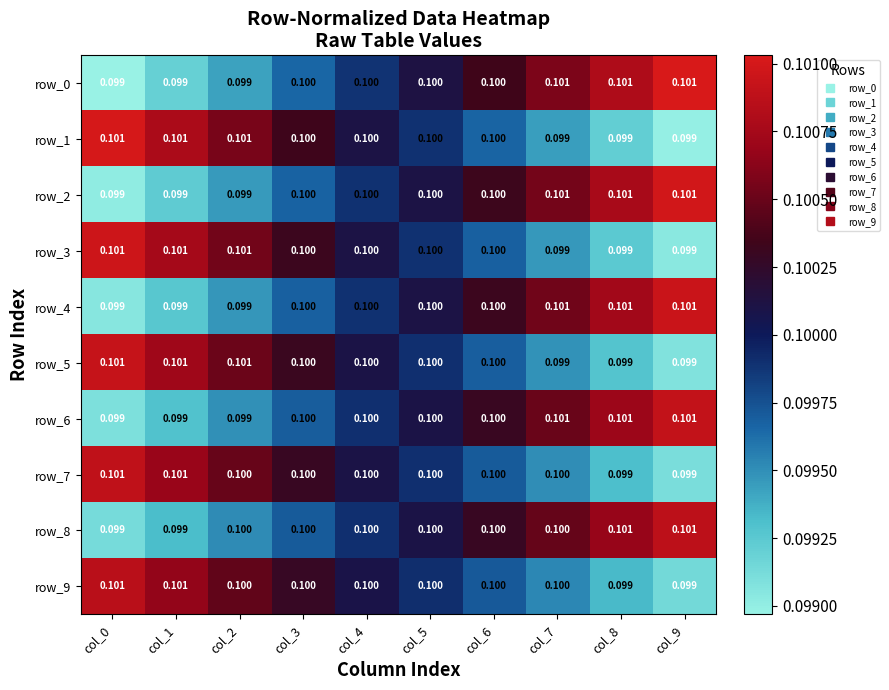

What is the lowest value of the row_8 series?

0.1